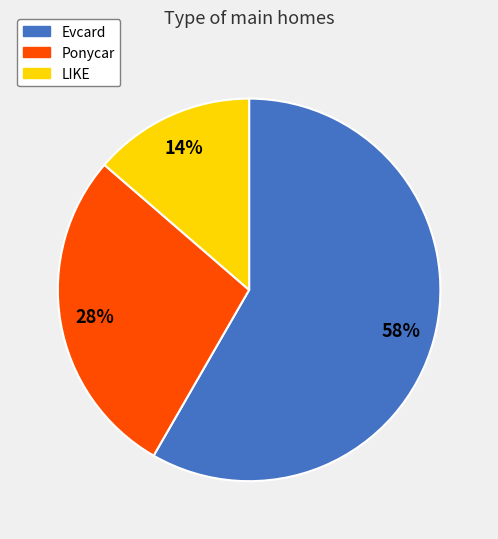

Is it true that Evcard is 51% of the pie?

False